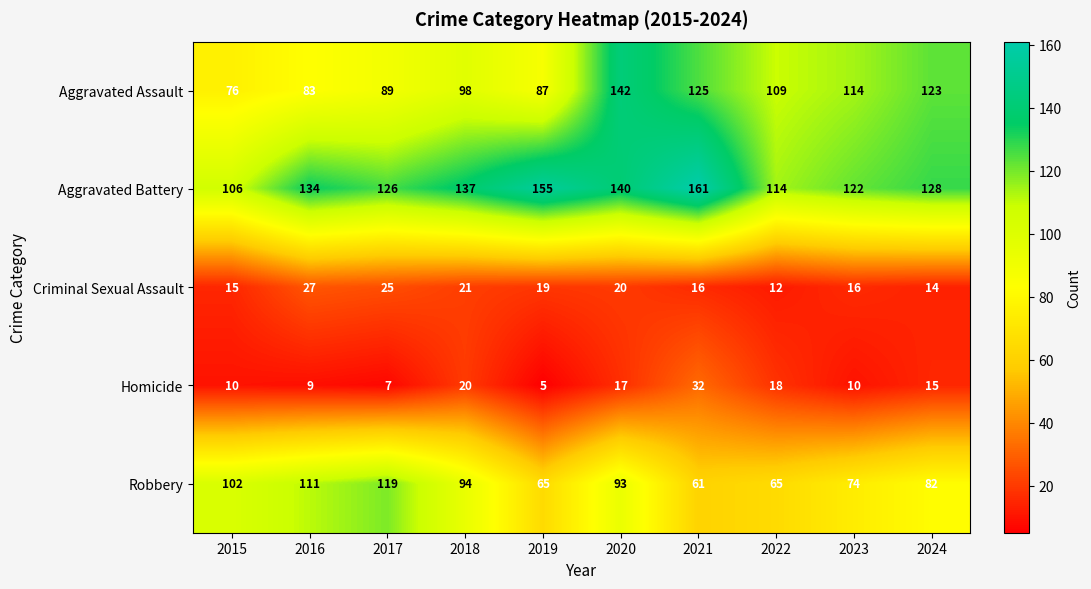

Which series has the widest spread of values?

Aggravated Assault